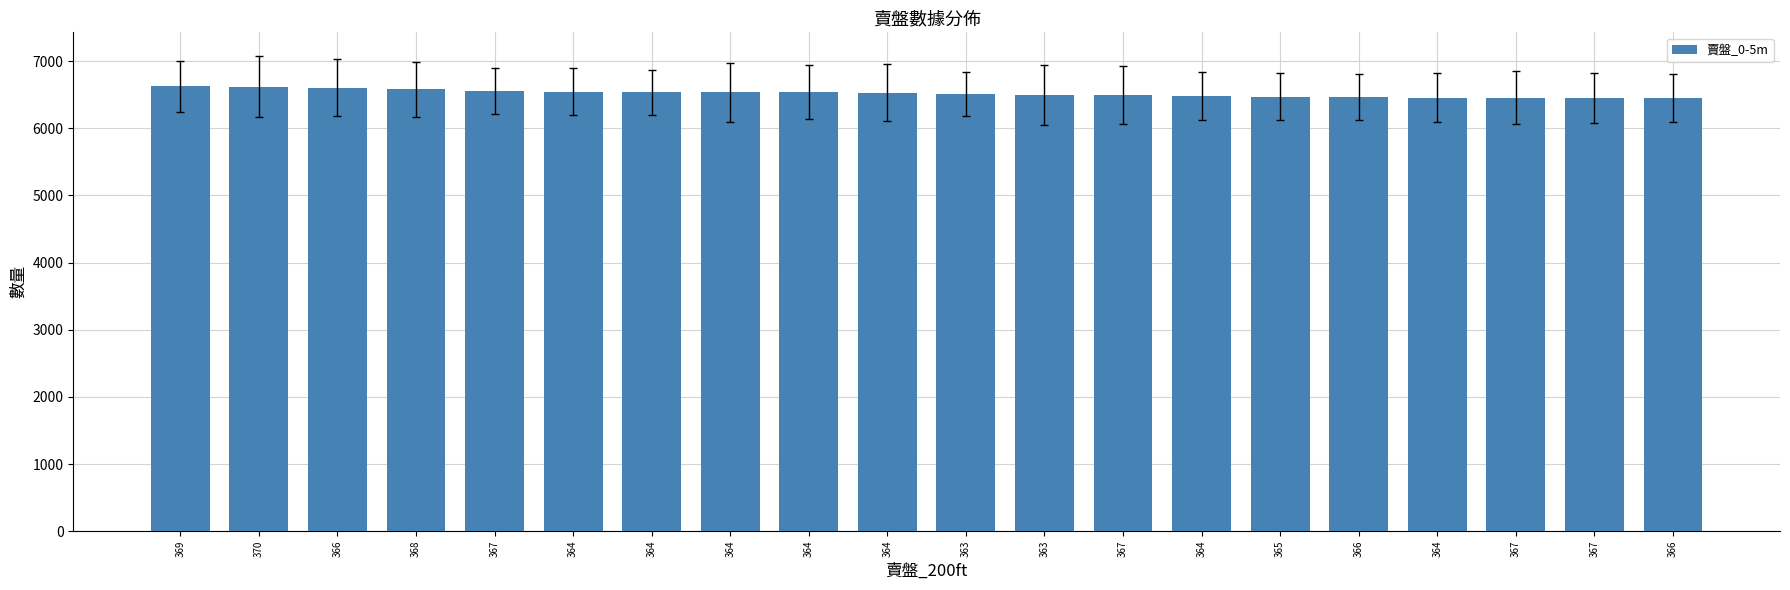

Reading left to right, transcribe all the data shown in this chart.

6623	6617	6606	6577	6553	6544	6535	6535	6535	6530	6512	6495	6489	6478	6469	6465	6456	6455	6450	6445